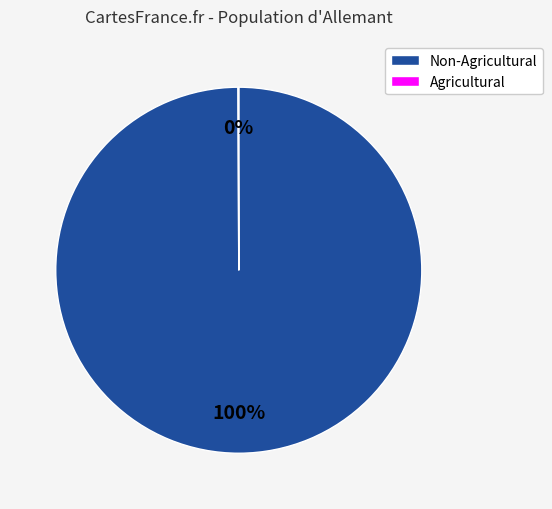

To the nearest percent, what is the difference between the largest and smallest slice percentages?

100%